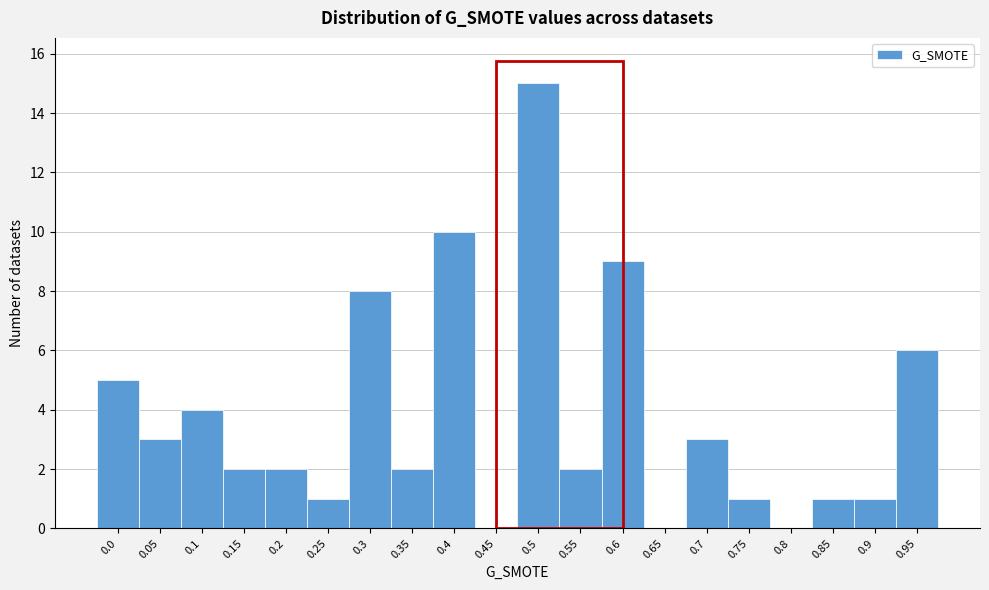

Reading left to right, list all the values displayed in this chart.

0.0=5	0.05=3	0.1=4	0.15=2	0.2=2	0.25=1	0.3=8	0.35=2	0.4=10	0.45=0	0.5=15	0.55=2	0.6=9	0.65=0	0.7=3	0.75=1	0.8=0	0.85=1	0.9=1	0.95=6